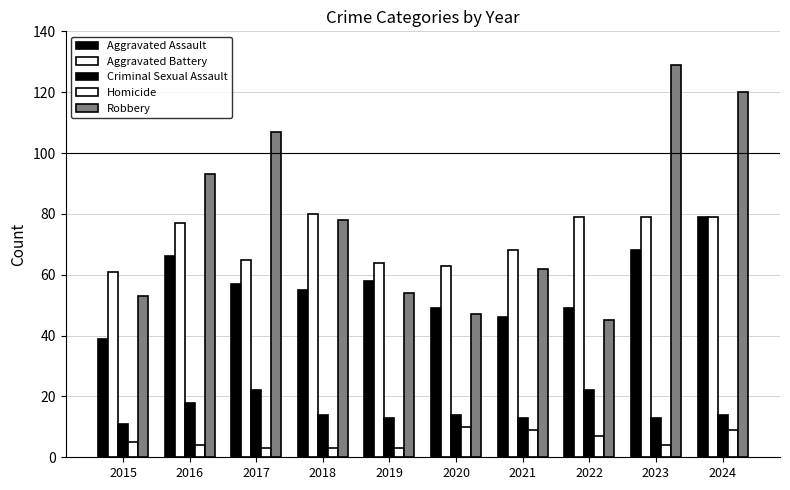

How many data points does each series have?

10